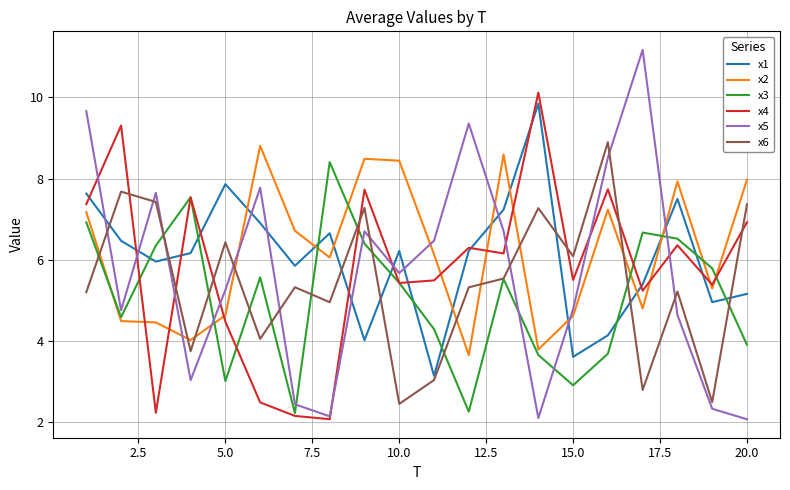

True or false: x5 and x6 cross at least once.

True